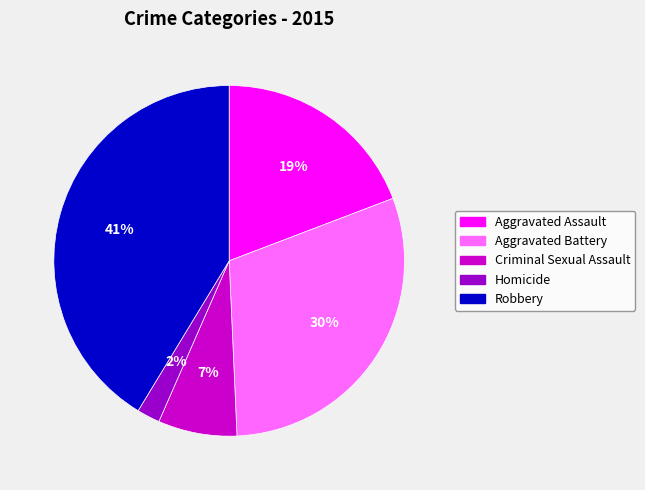

Count the number of slices in the pie.

5